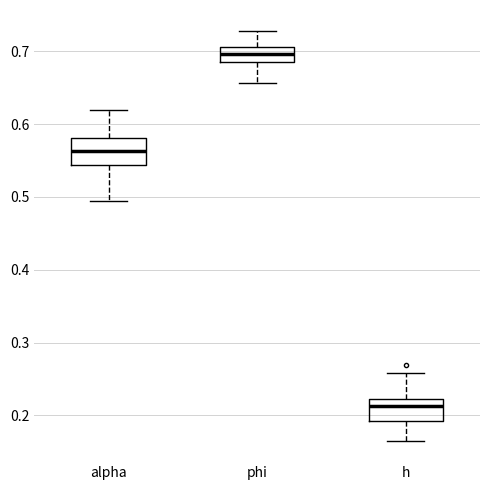

Reading left to right, read every box against the y-axis: the position of its median line, the range the box covers, and the ends of its whiskers. The values are not printed on the chart, so give them approximately, as read against the axis.

alpha: median 0.56, box 0.54 to 0.58, whiskers 0.50 to 0.62
phi: median 0.70, box 0.69 to 0.71, whiskers 0.66 to 0.73
h: median 0.21, box 0.19 to 0.22, whiskers 0.17 to 0.26